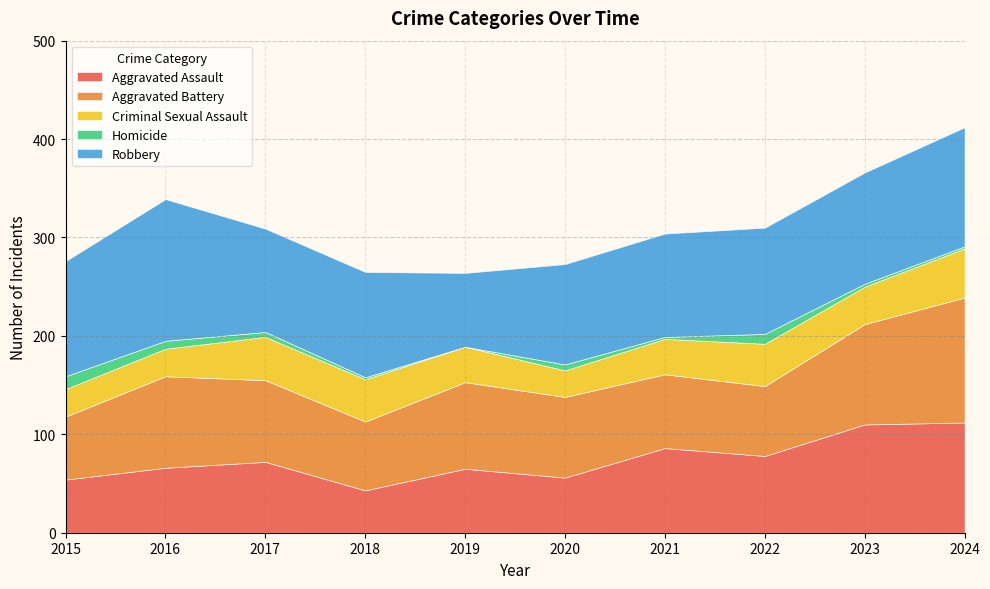

Reading left to right, list all the values displayed in this chart.

Aggravated Assault: 54	66	72	43	65	56	86	78	110	112
Aggravated Battery: 64	93	83	70	88	82	75	71	102	127
Criminal Sexual Assault: 28	28	44	43	36	27	36	43	38	50
Homicide: 13	8	5	2	0	6	2	10	3	2
Robbery: 117	144	105	107	75	102	105	108	113	121